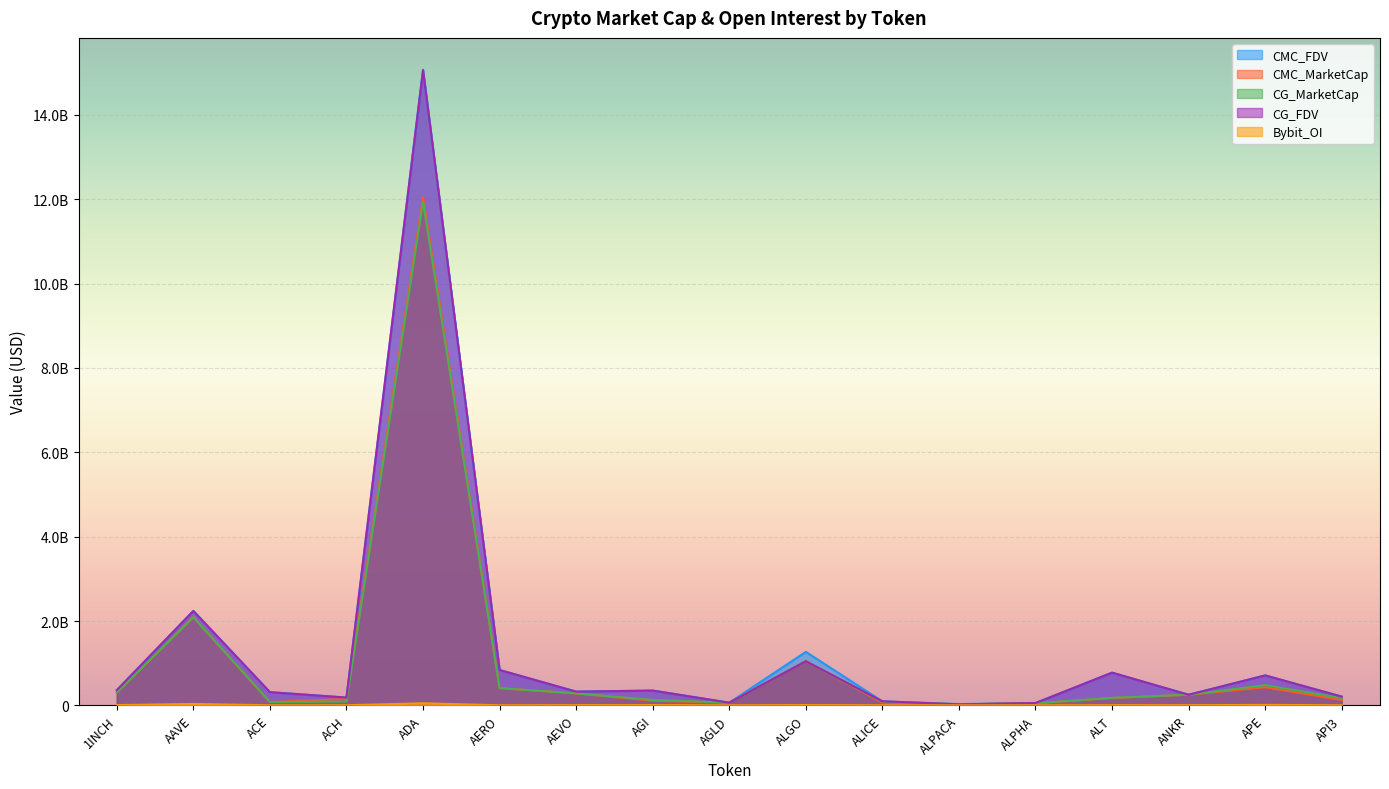

What is the total value across all series at ALPACA?

104013255.1